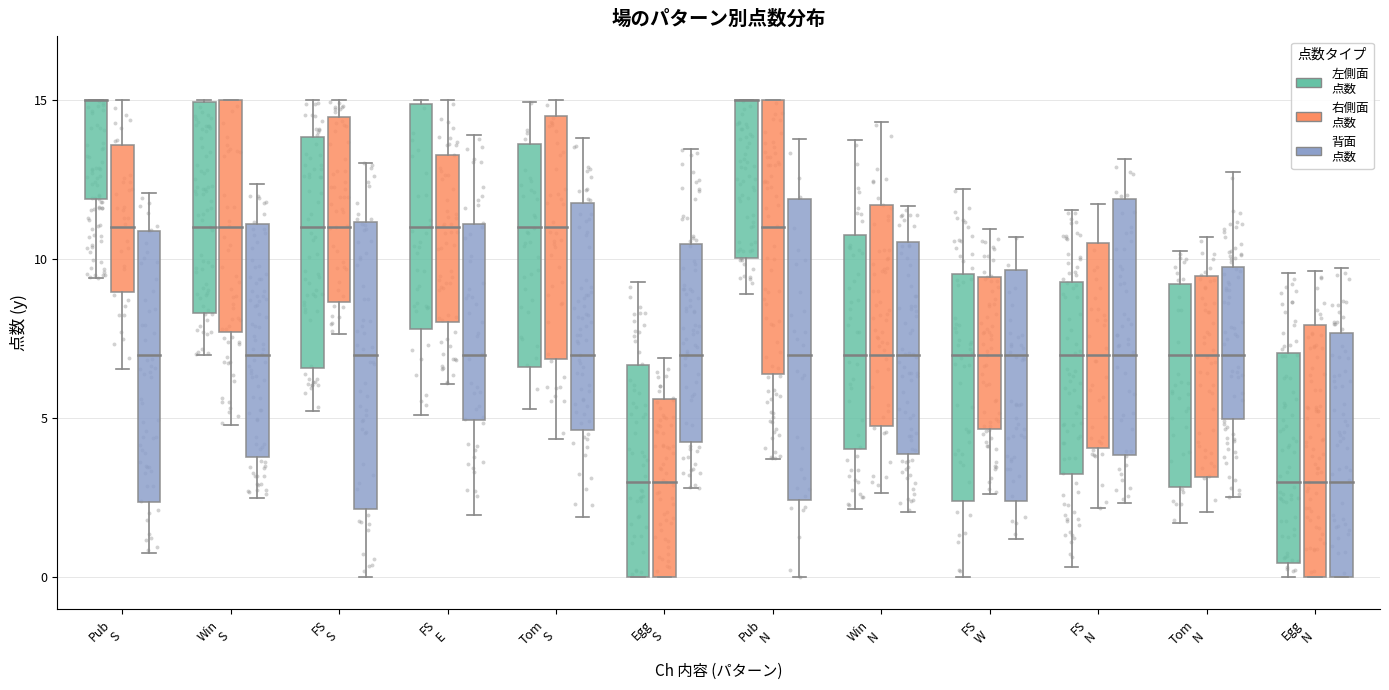

Which series reaches the minimum Y coordinate?

左側面
点数